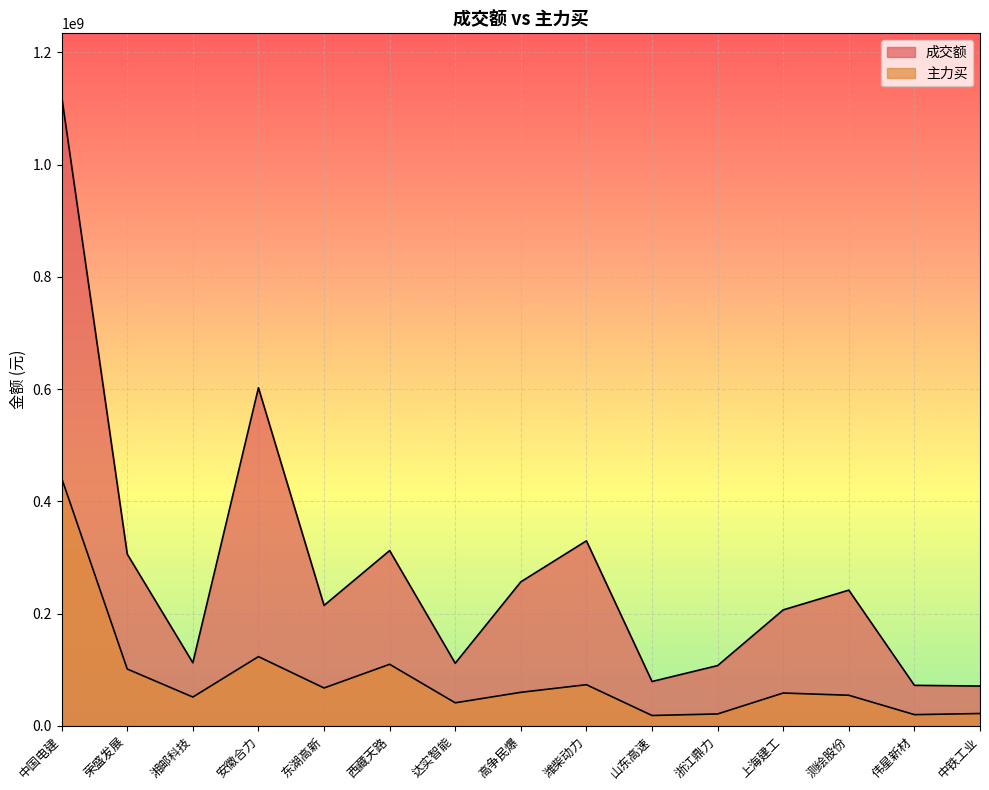

Rank the series by their maximum value, from lowest to highest.

主力买, 成交额